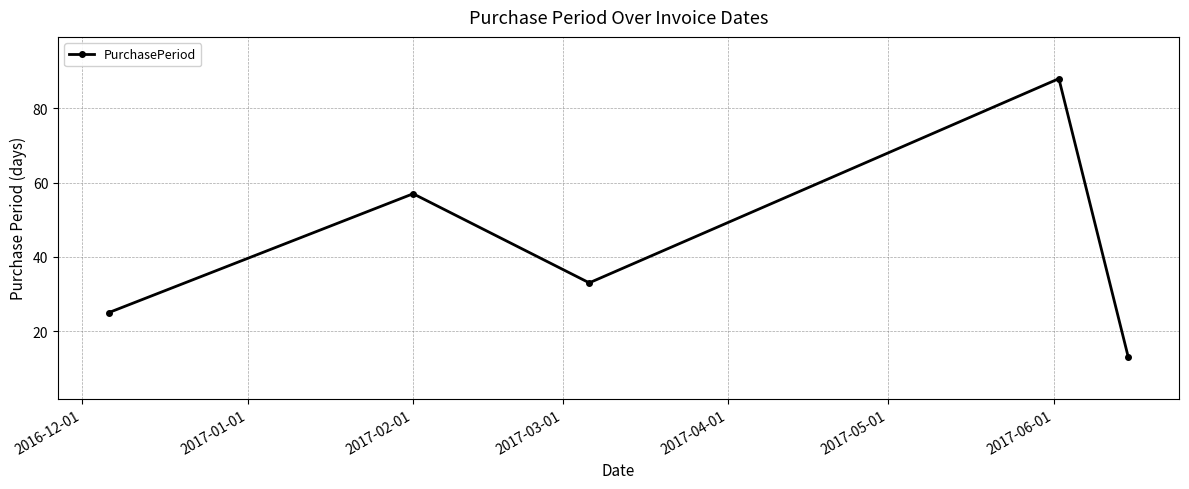

What is the difference between the second highest and minimum values?

44